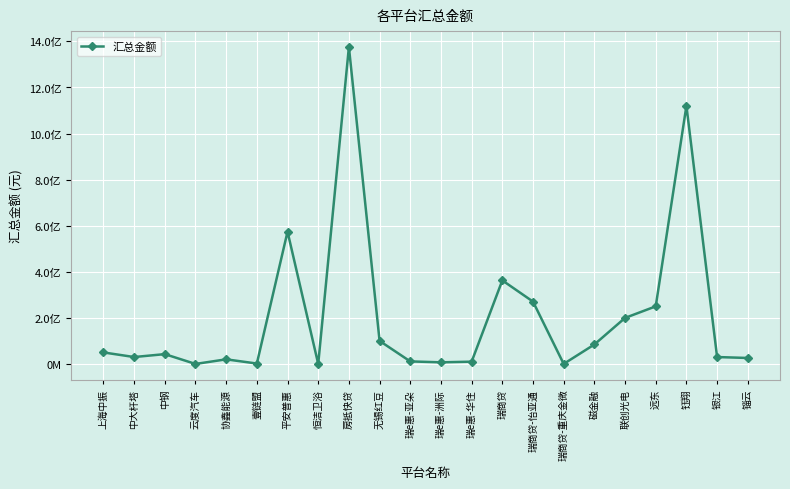

Does the chart have visible grid lines?

Yes